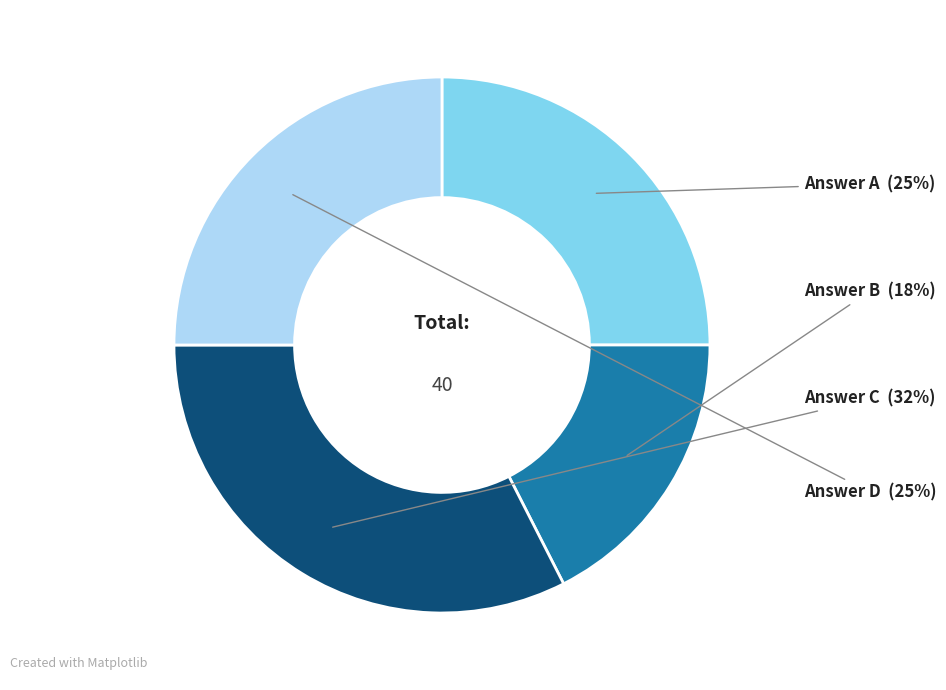

To the nearest percent, what is the average slice percentage?

25%